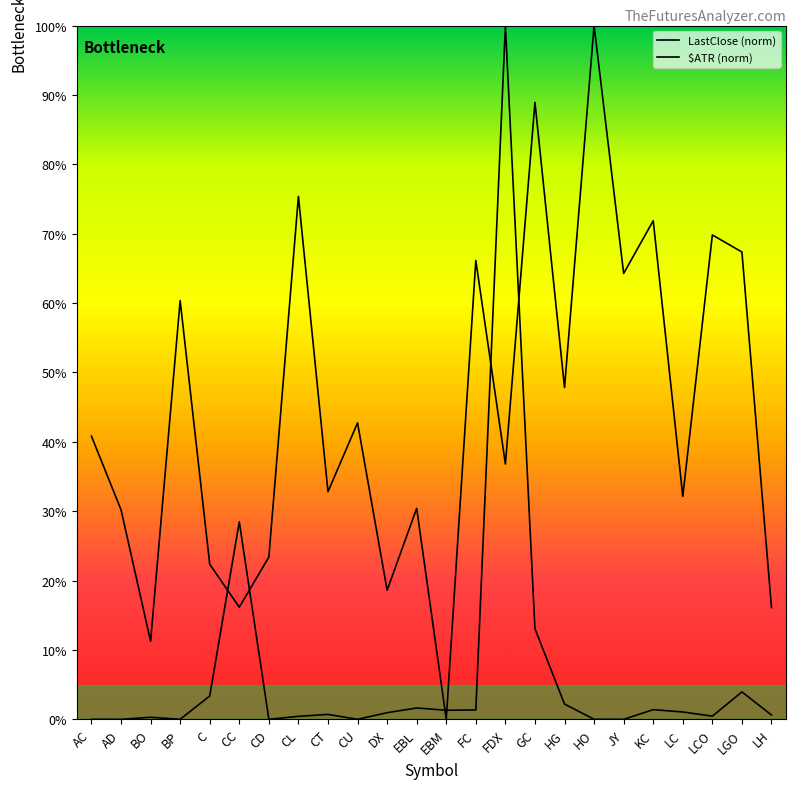

Which has a higher value, HG or BP?

HG